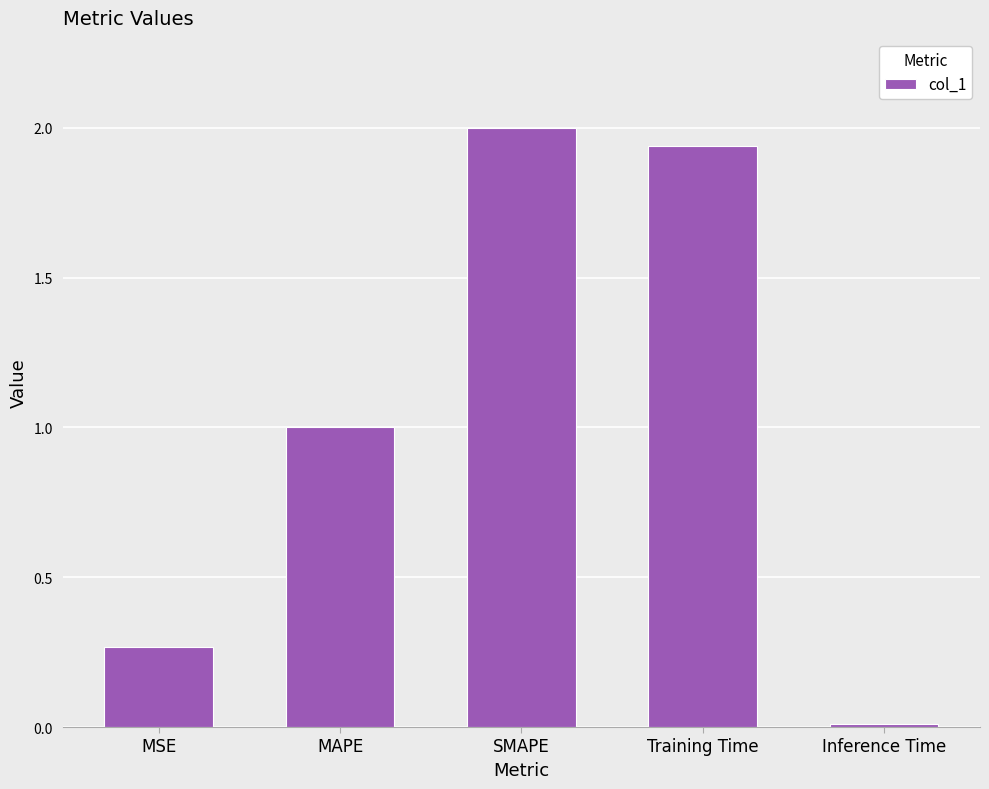

Where is the data nearest to the value 1?

MAPE